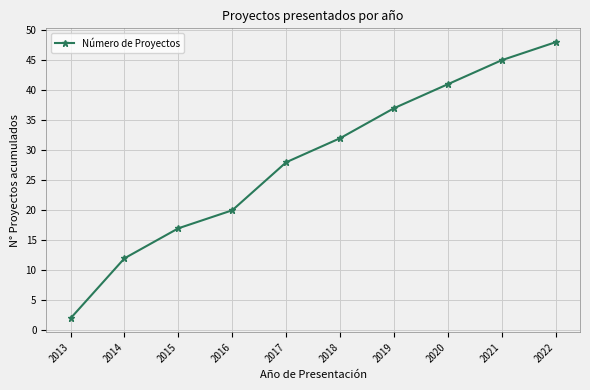

What is the sum of all values?

282